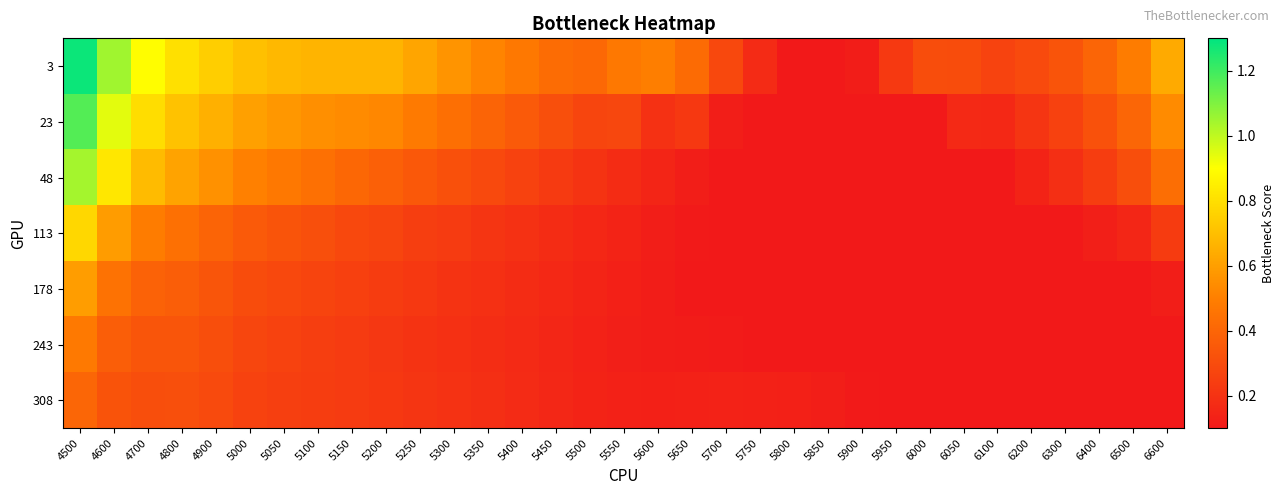

What is the difference between the highest and lowest values at 5400?

0.3